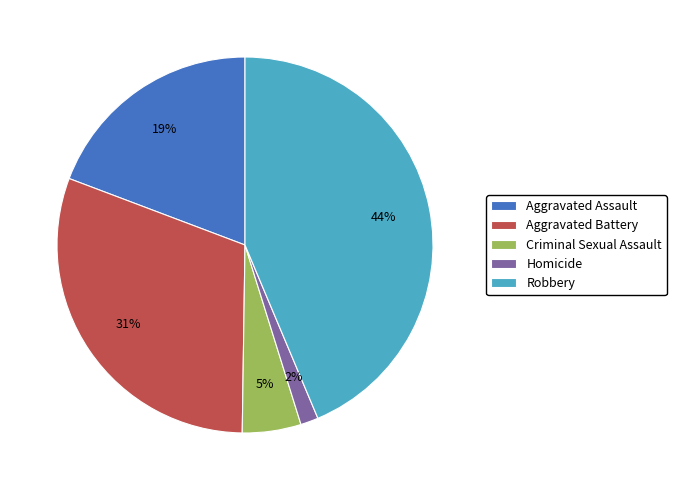

To the nearest percent, what portion does Homicide represent?

2%